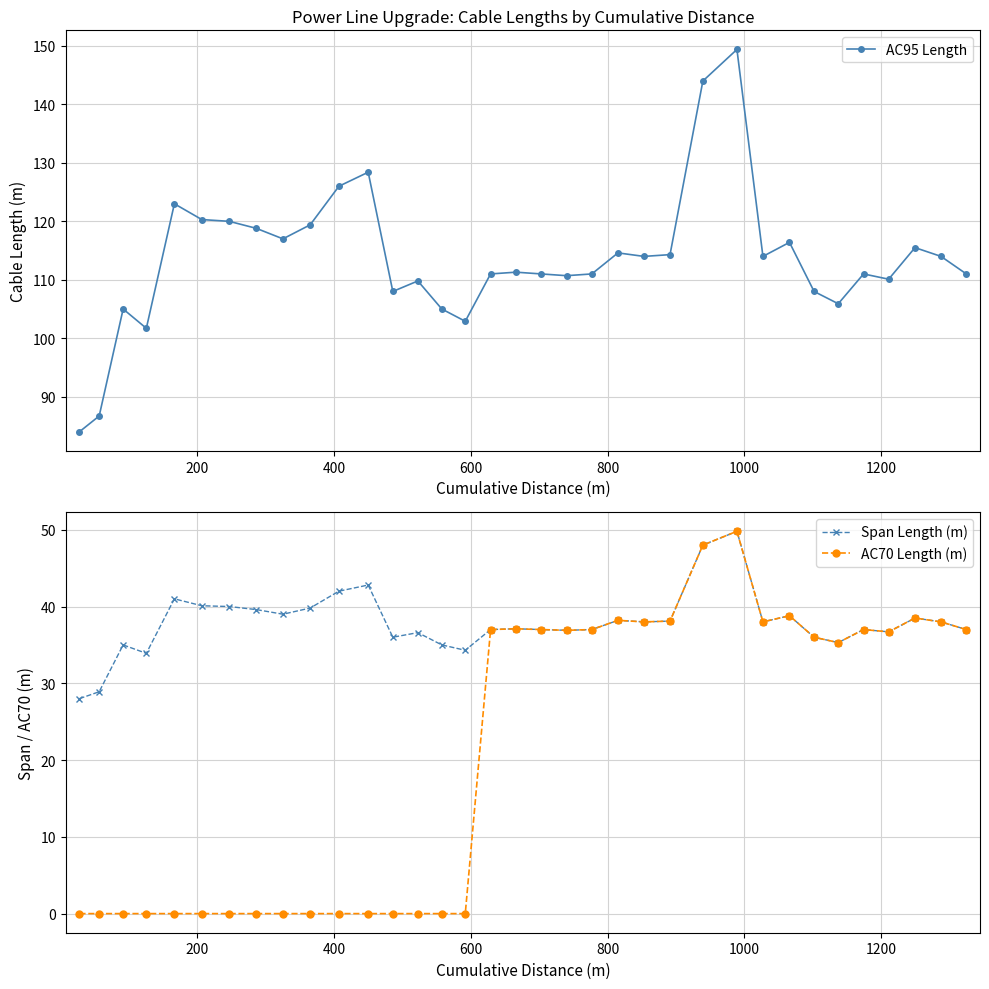

What is the value of the Span Length (m) point at the 27th from the left?

38.0